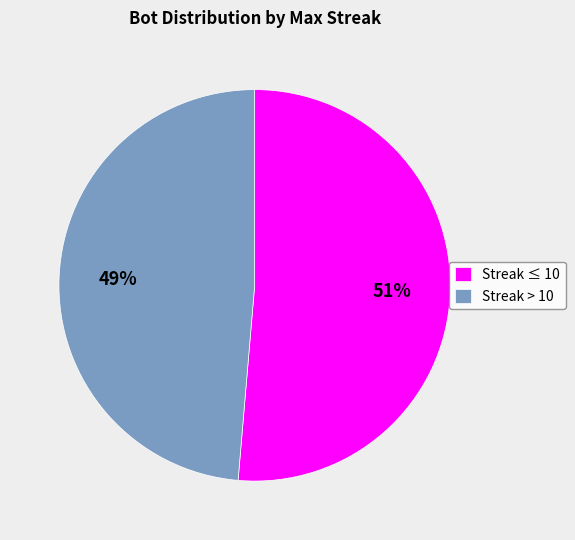

Which slice is the largest?

Streak ≤ 10